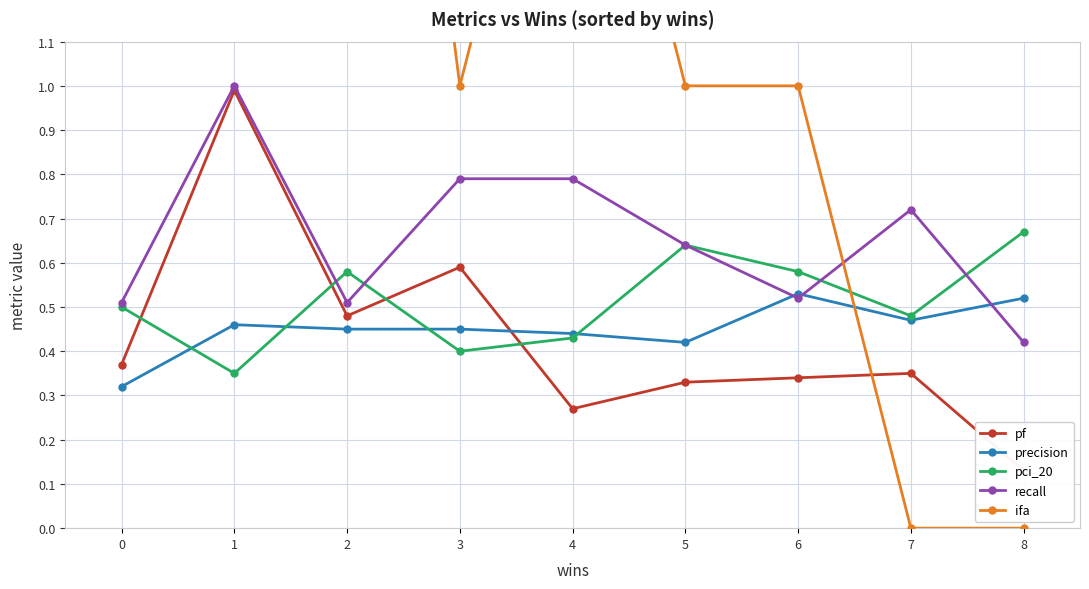

What is the sum of all recall values?

5.9